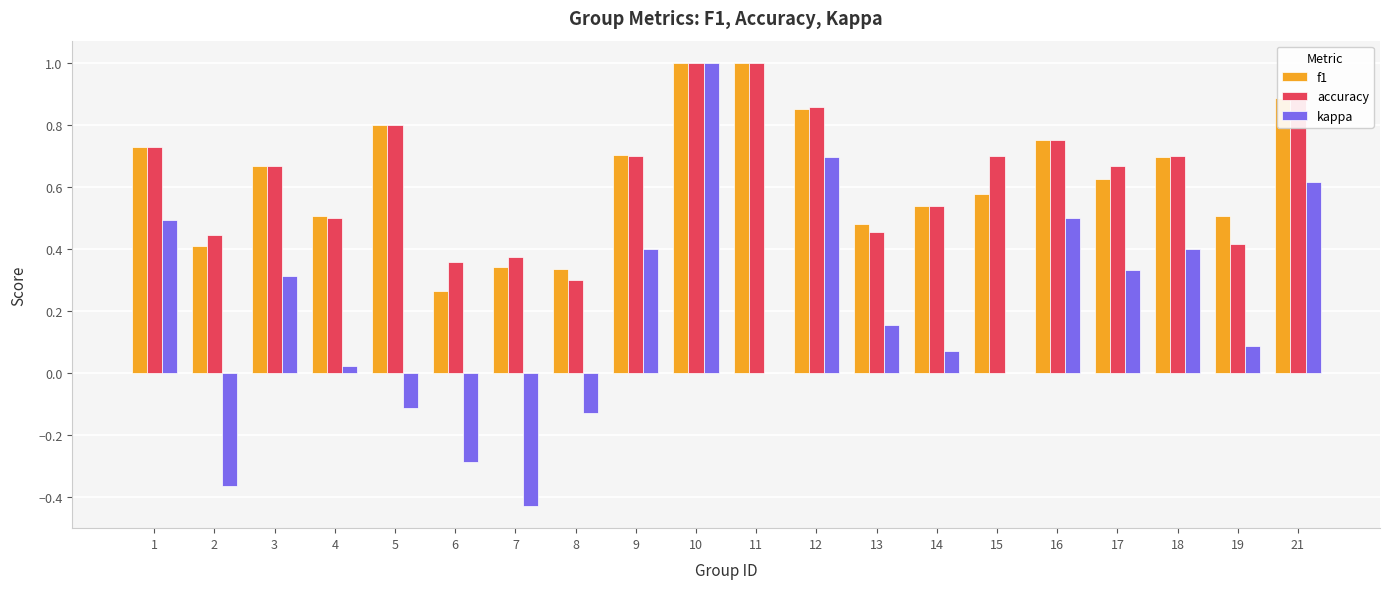

What is the sum of all f1 values?

12.7